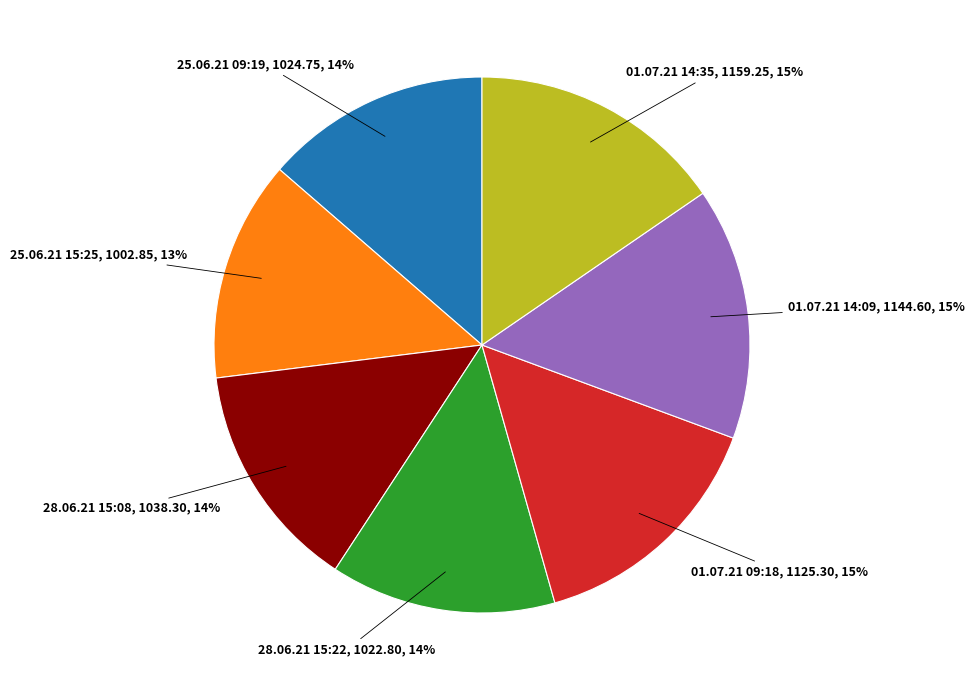

Is the sum of 25.06.21 15:25 and 01.07.21 14:35 greater than half?

No